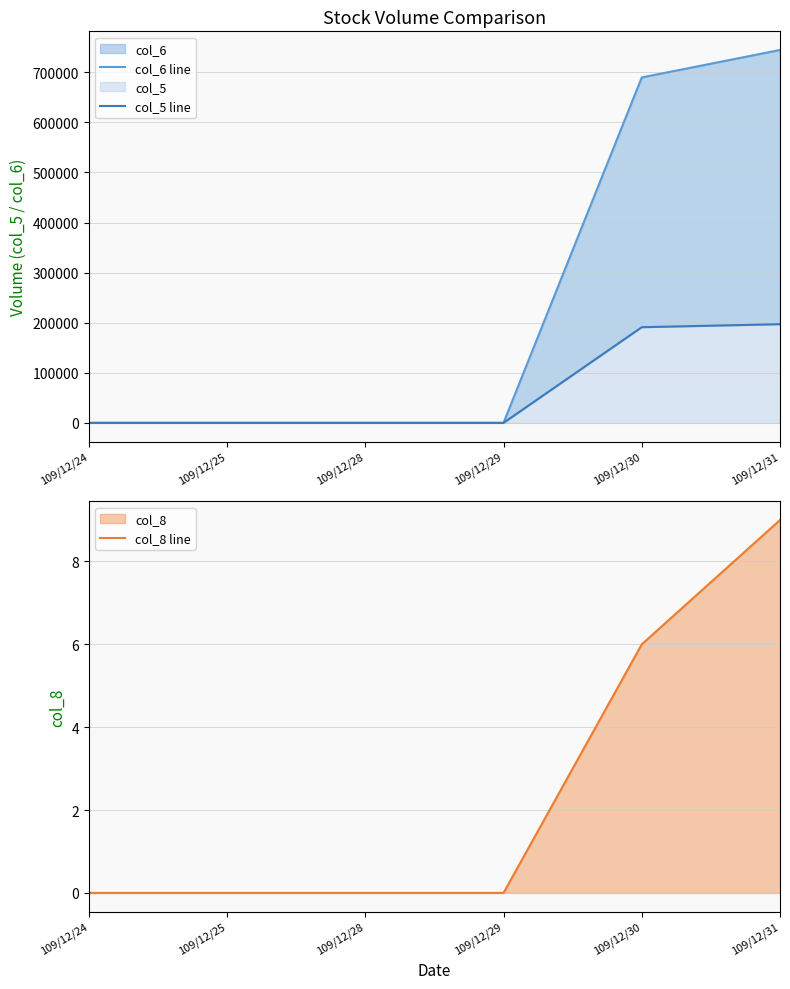

What is the average value of the col_6 line series?

239017